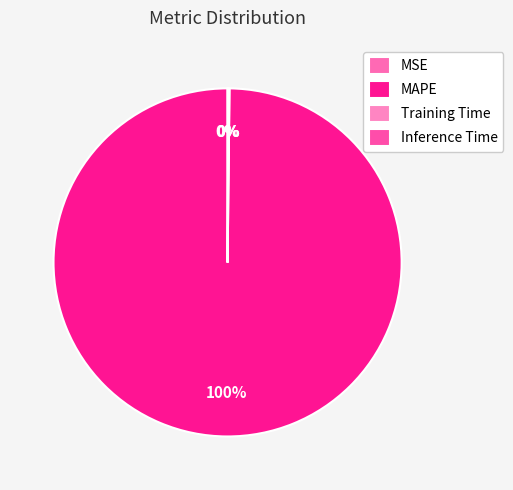

True or false: Inference Time accounts for 1% of the total.

False